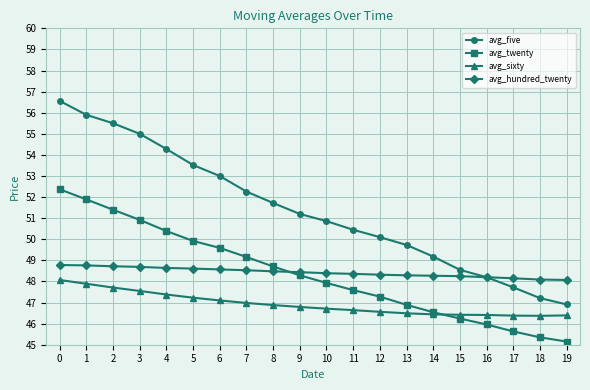

True or false: avg_hundred_twenty and avg_sixty cross at least once.

False